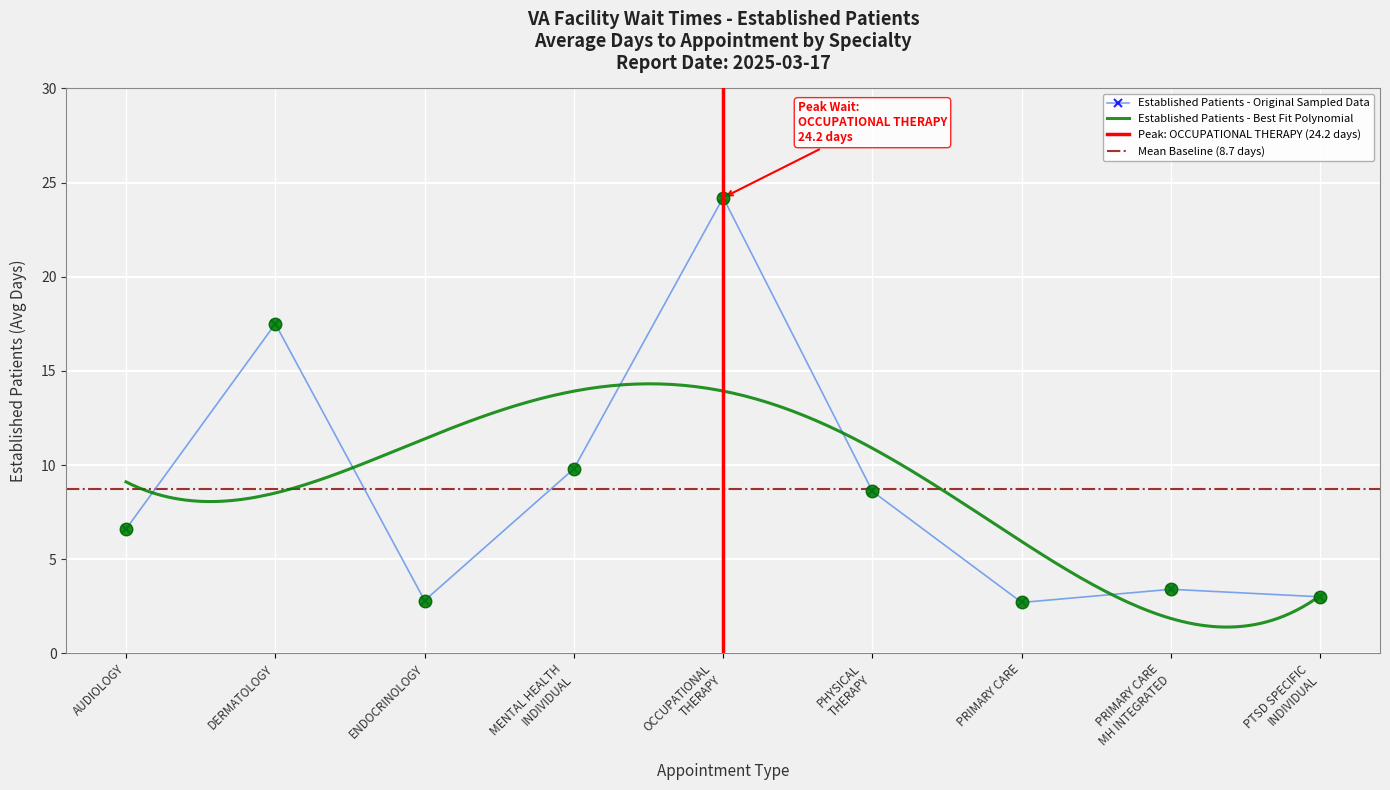

What position from the right is PHYSICAL THERAPY?

4